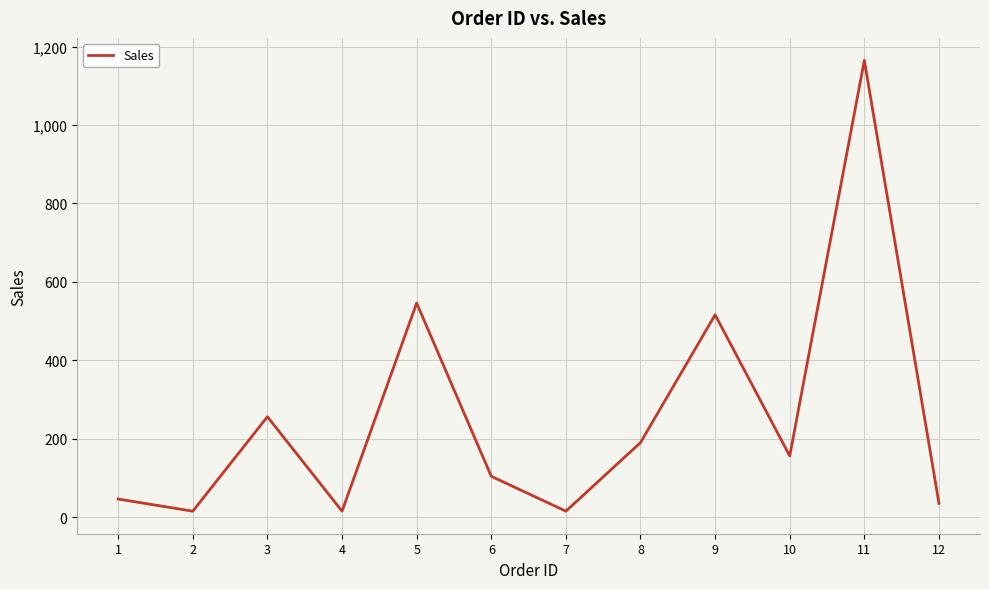

The value at 8 is 190. True or false?

True